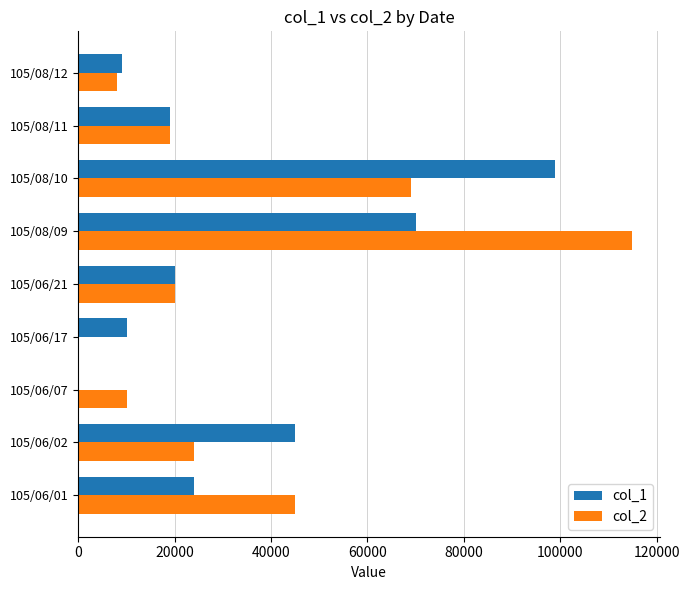

How many values in col_1 are above zero?

8